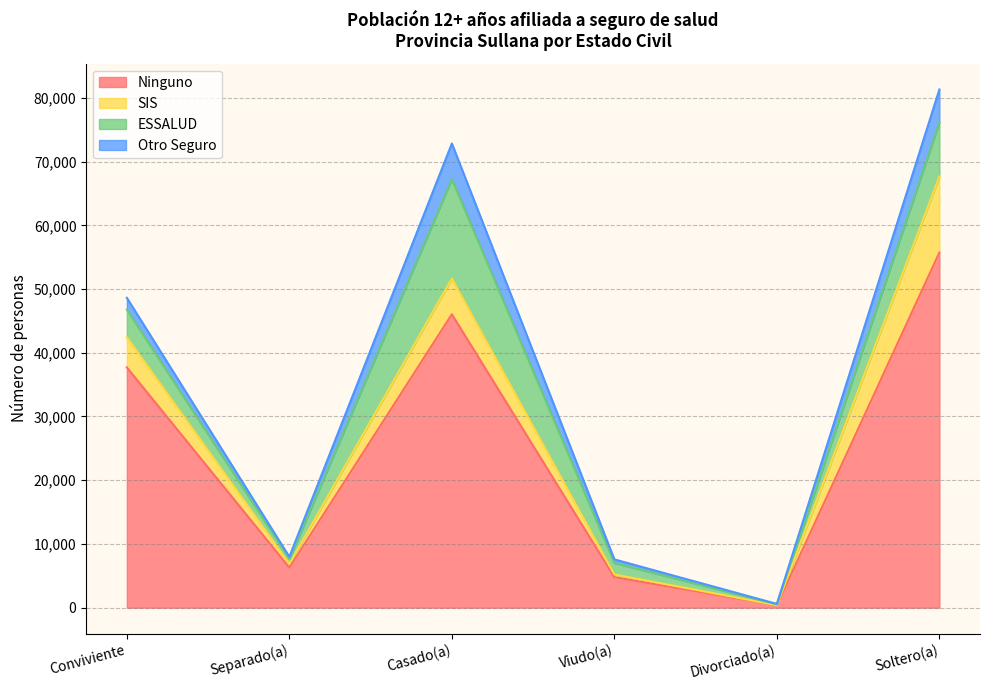

How many lines are shown in the chart?

4